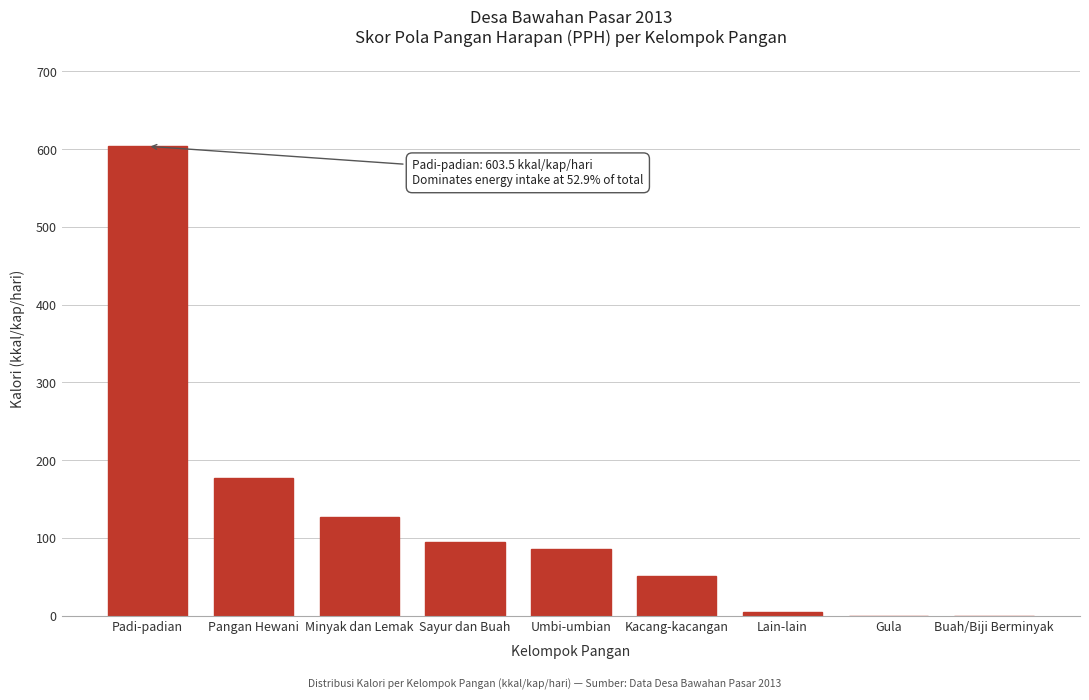

Reading left to right, transcribe all the data shown in this chart.

Padi-padian=603.5	Pangan Hewani=176.5	Minyak dan Lemak=127.3	Sayur dan Buah=94.0	Umbi-umbian=85.2	Kacang-kacangan=50.9	Lain-lain=4.0	Gula=0.0	Buah/Biji Berminyak=0.0